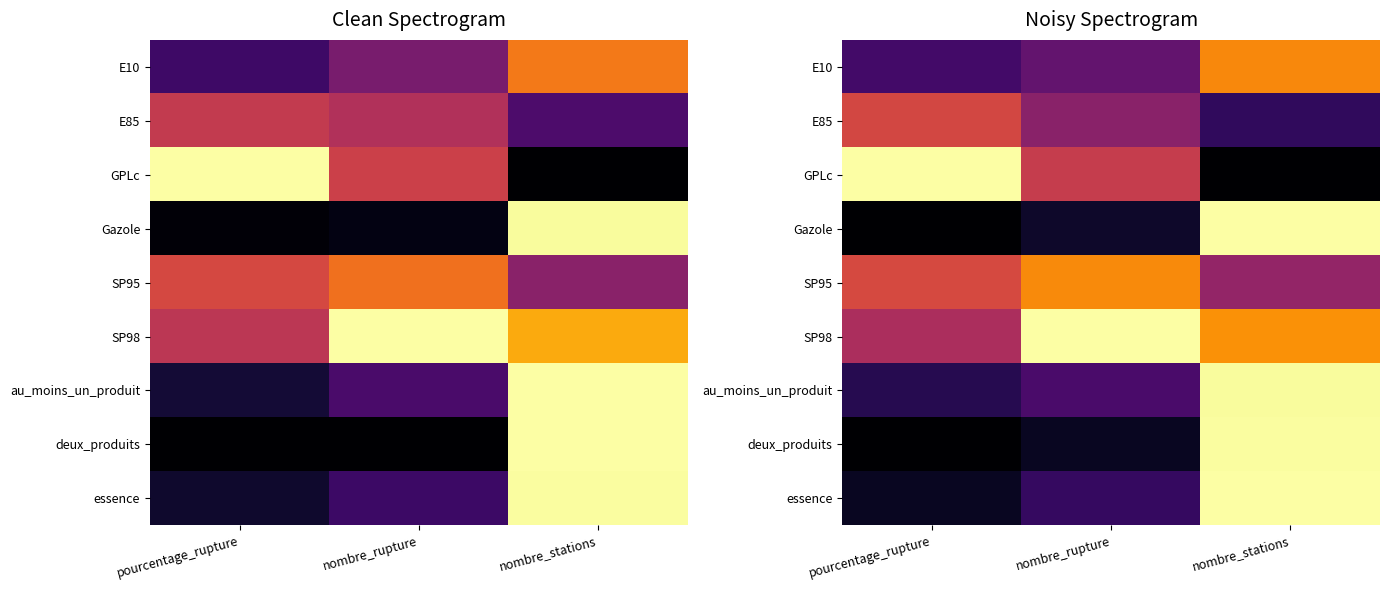

Read the SP95 value at nombre_stations.

0.4